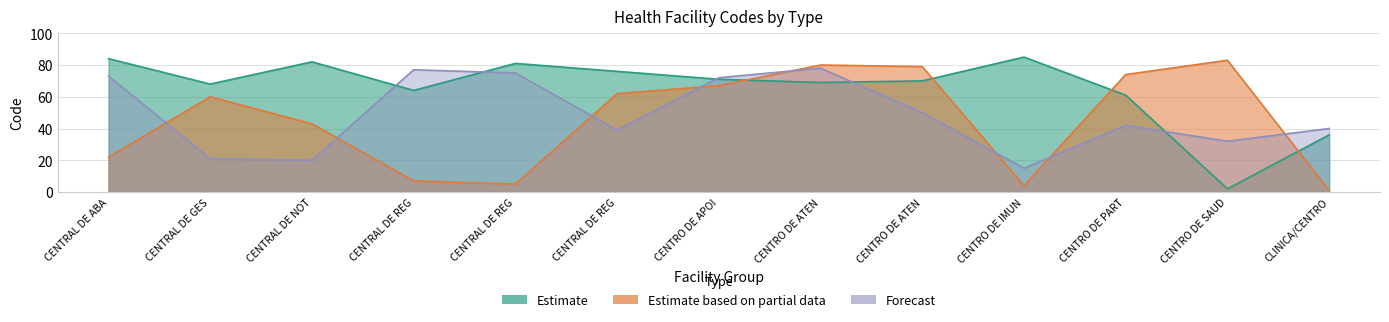

After their last crossing, which series has the higher values: Forecast or Estimate?

Forecast